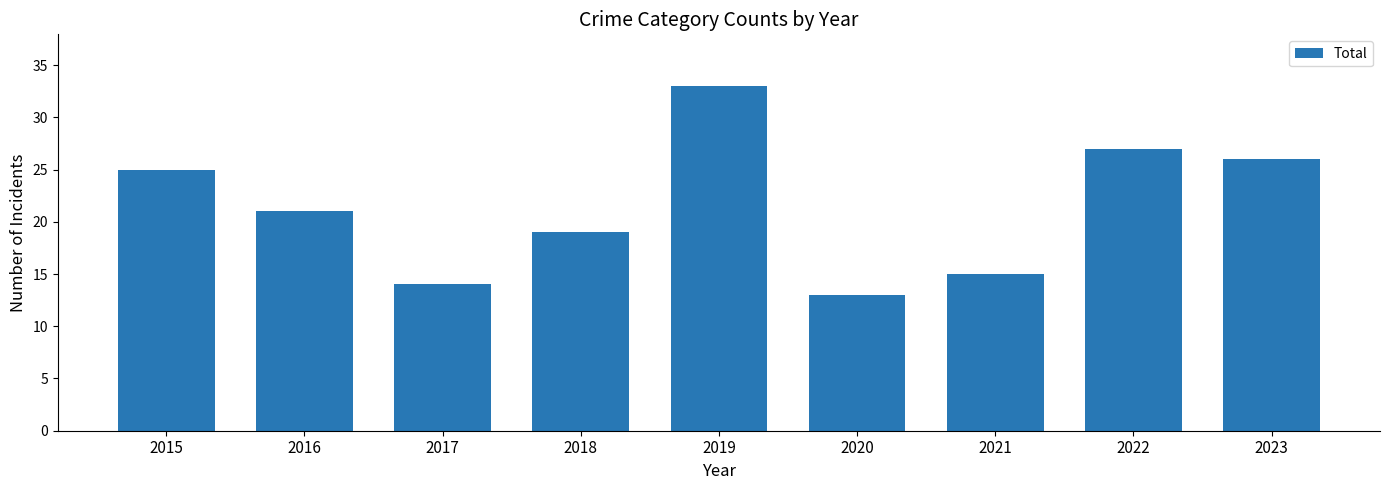

The value at 2020 is 13. True or false?

True